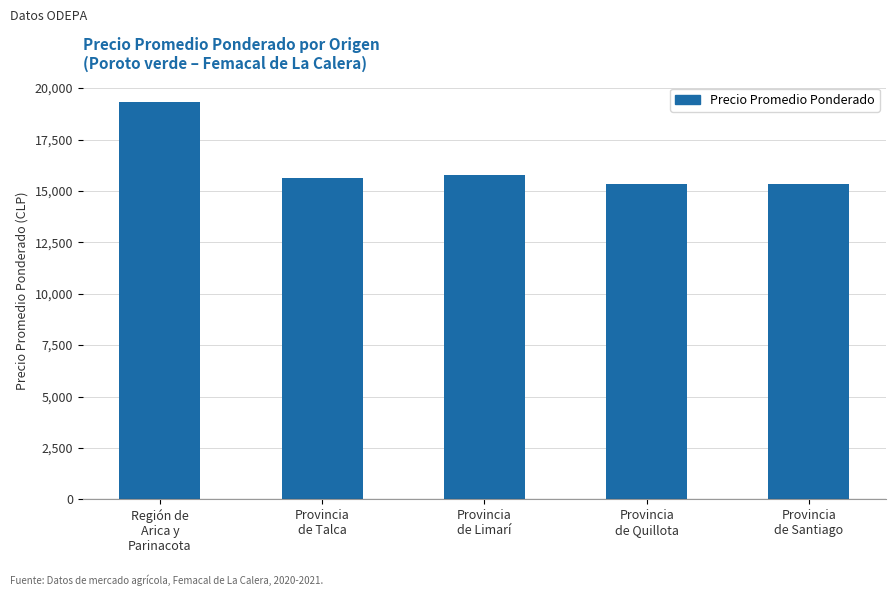

What is the value of the 2nd bar from the left?

15651